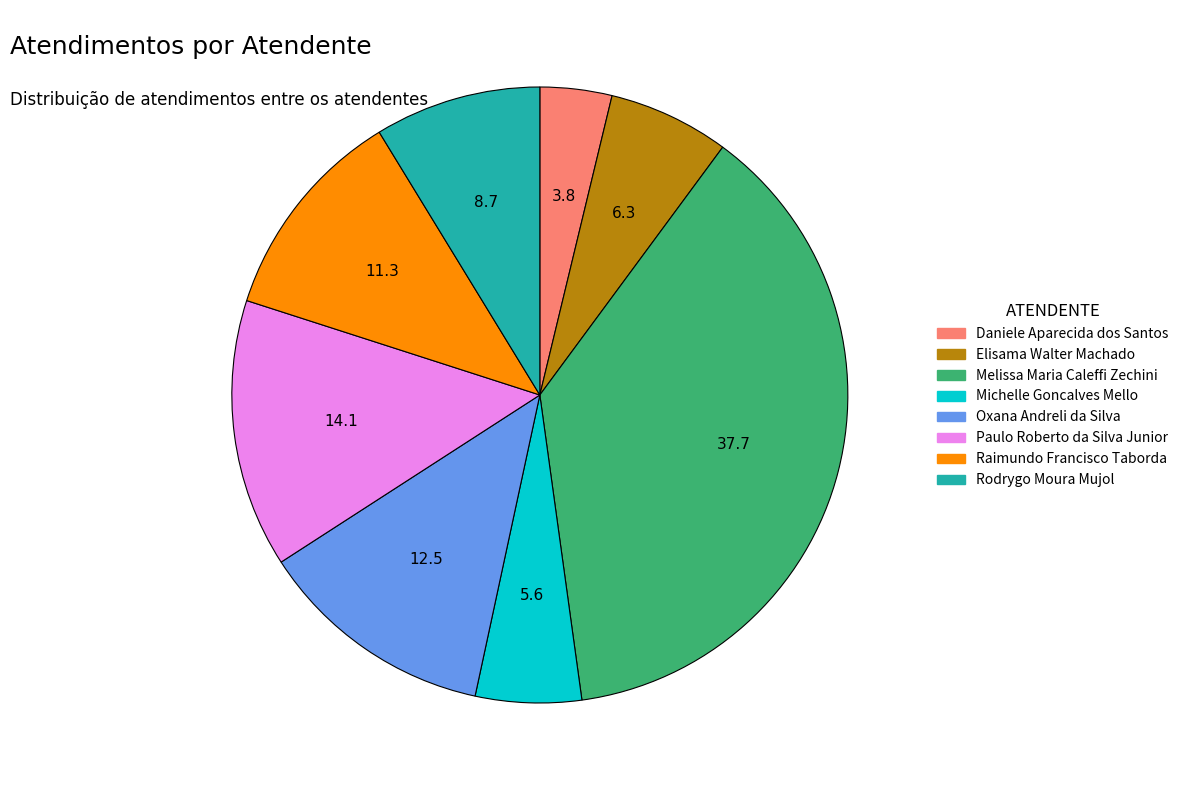

Is there a majority slice in this chart?

No